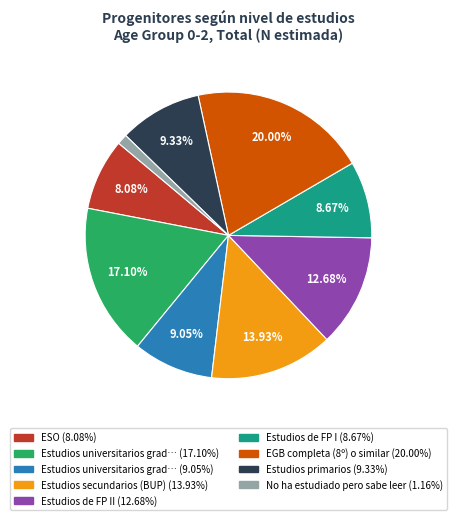

Does any single category account for the majority?

No